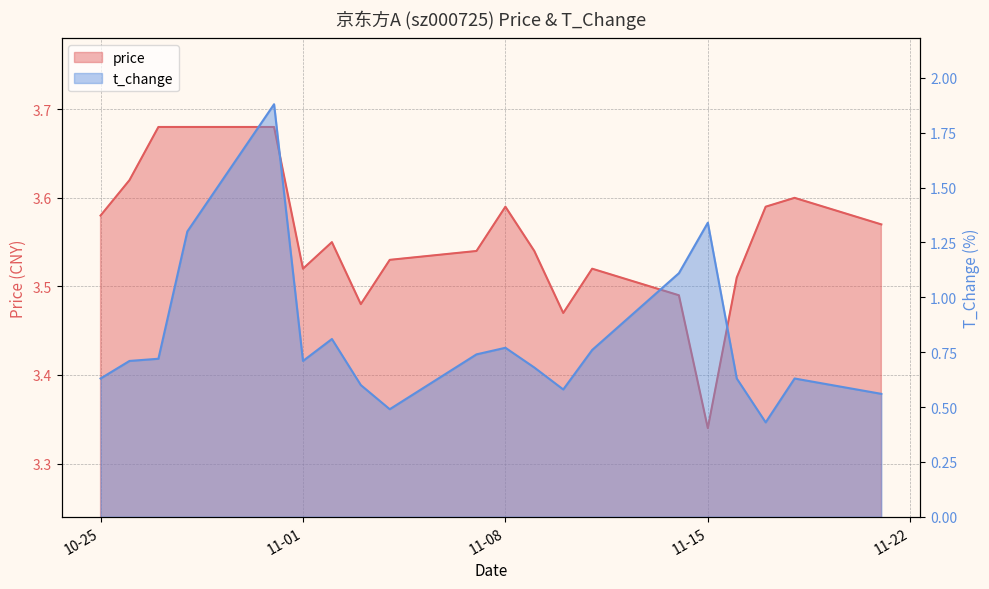

The t_change series shows 0.6 at 2022-11-18. True or false?

True